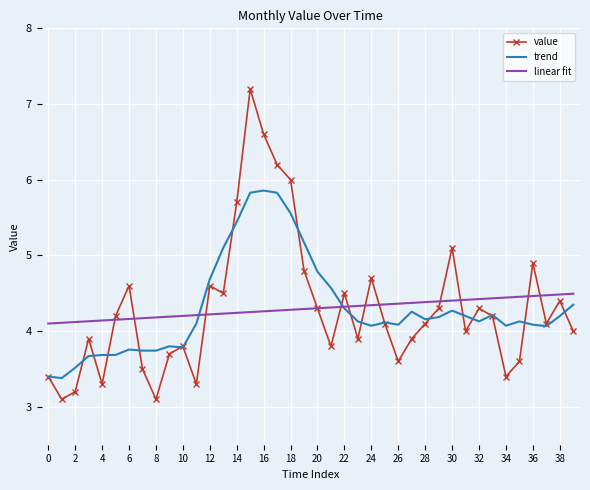

What is the maximum value for value?

7.2